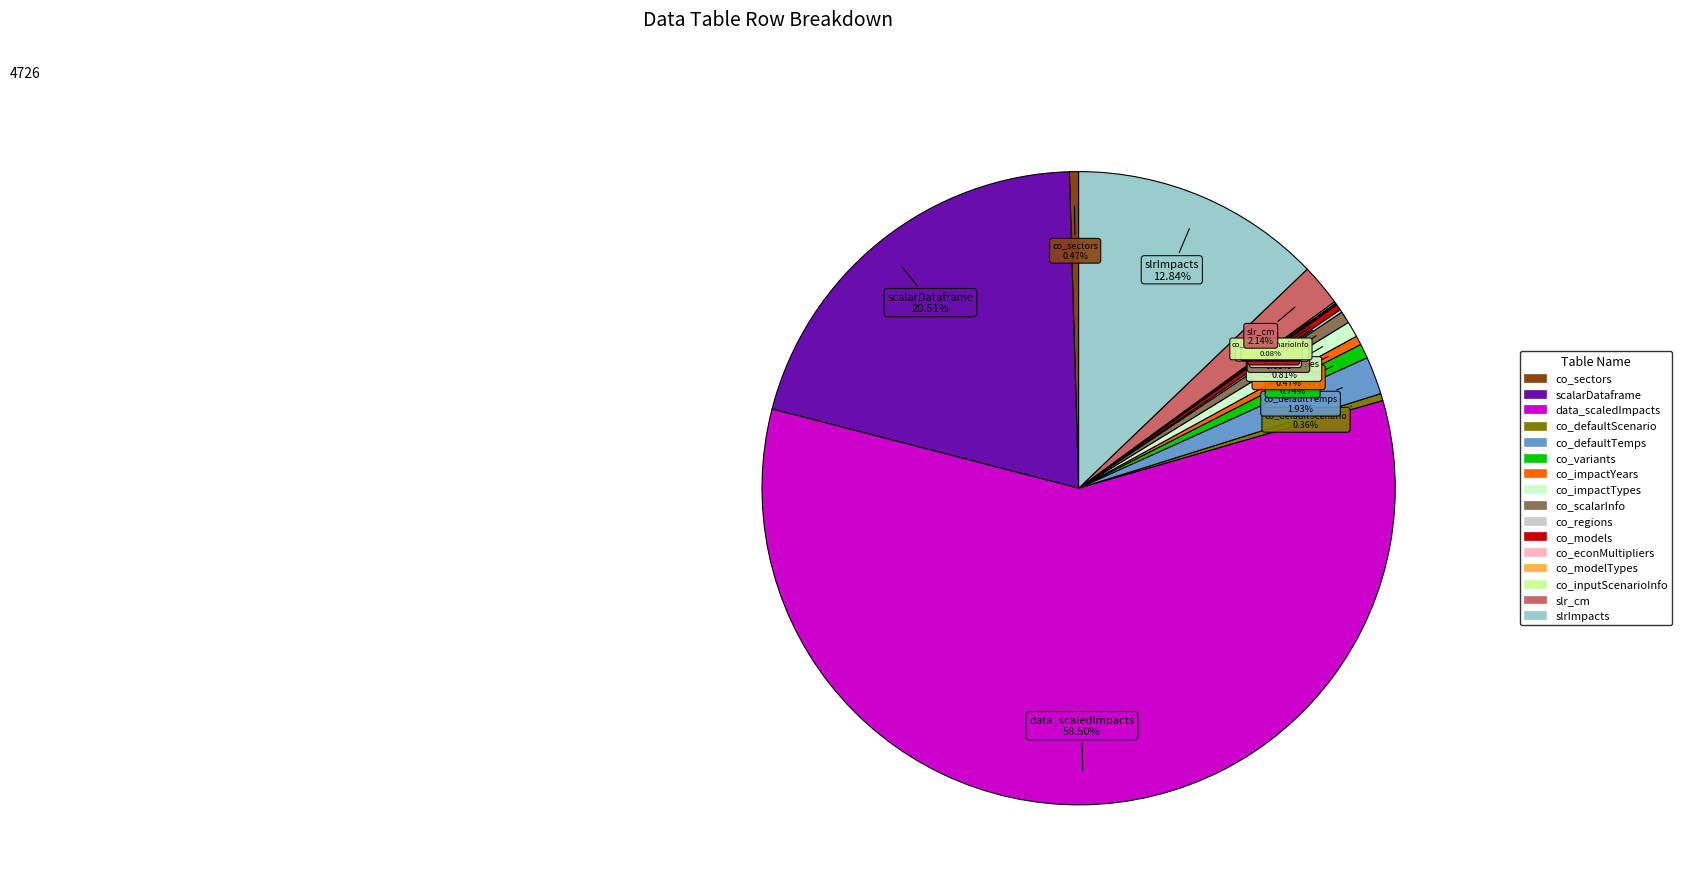

Approximately how many times larger is the value at co_scalarInfo compared to co_sectors?

1.3